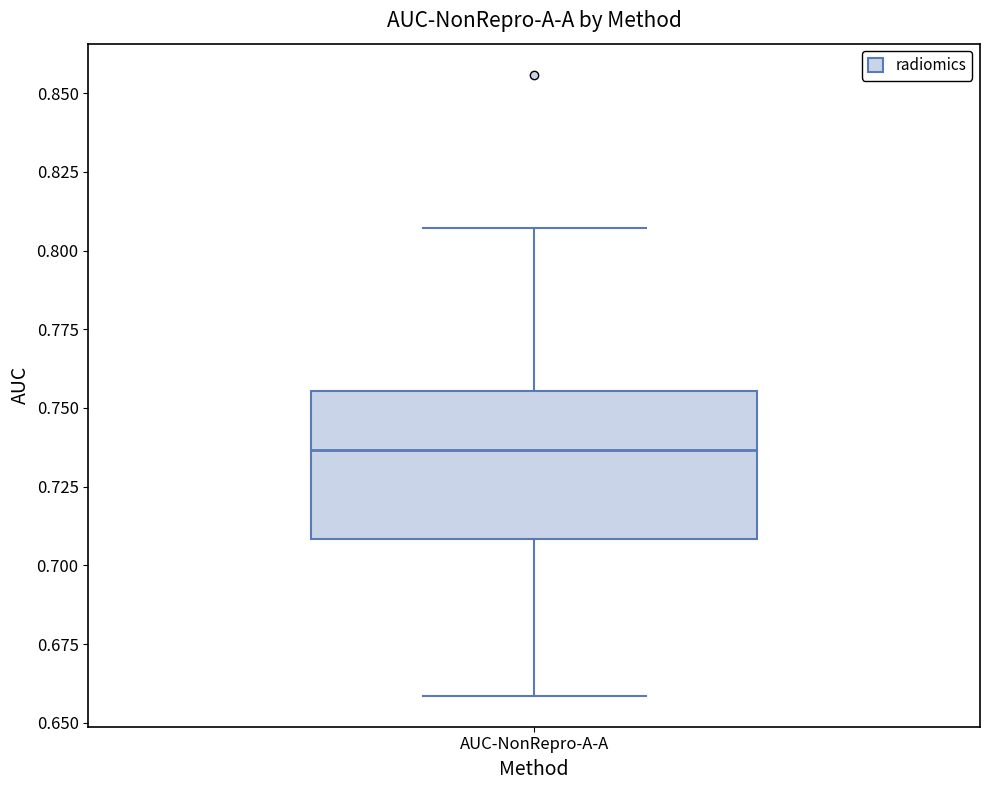

Read this box plot against the y-axis: the position of the median line, the range covered by the box, and the ends of both whiskers. The values are not printed on the chart, so give them approximately, as read against the axis.

median 0.735, box 0.710 to 0.755, whiskers 0.660 to 0.805